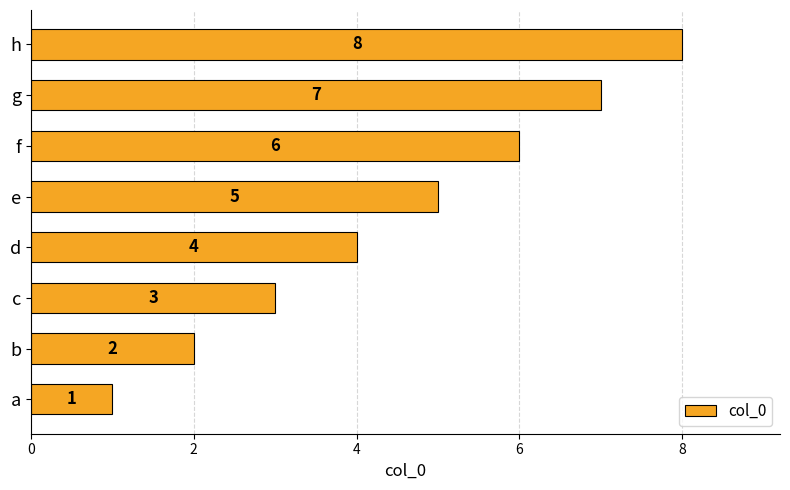

How many series are shown in this chart?

1